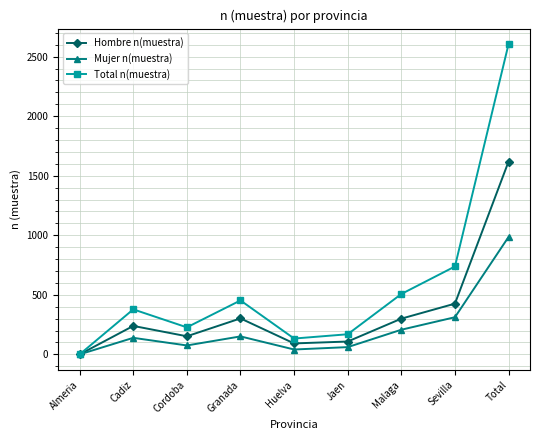

How many data points in Hombre n(muestra) are less than 239?

4